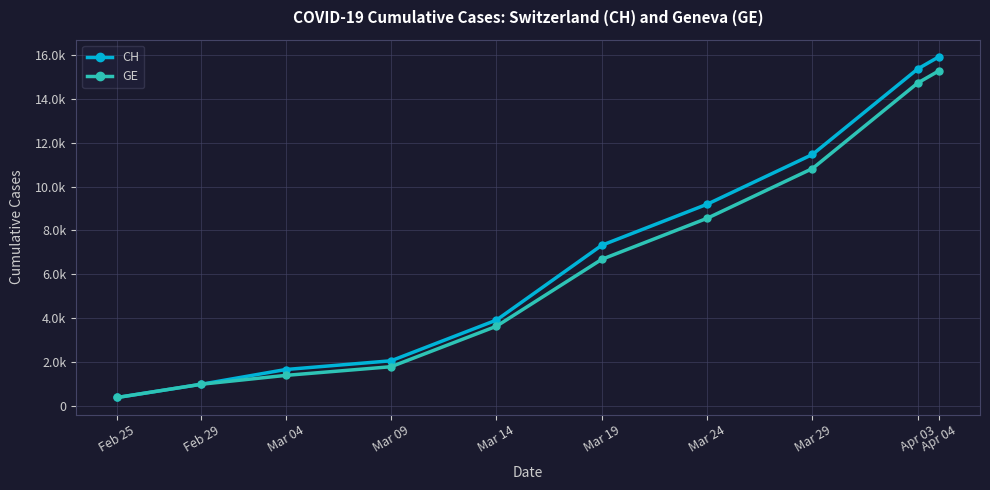

Which series has the largest range (max minus min)?

CH